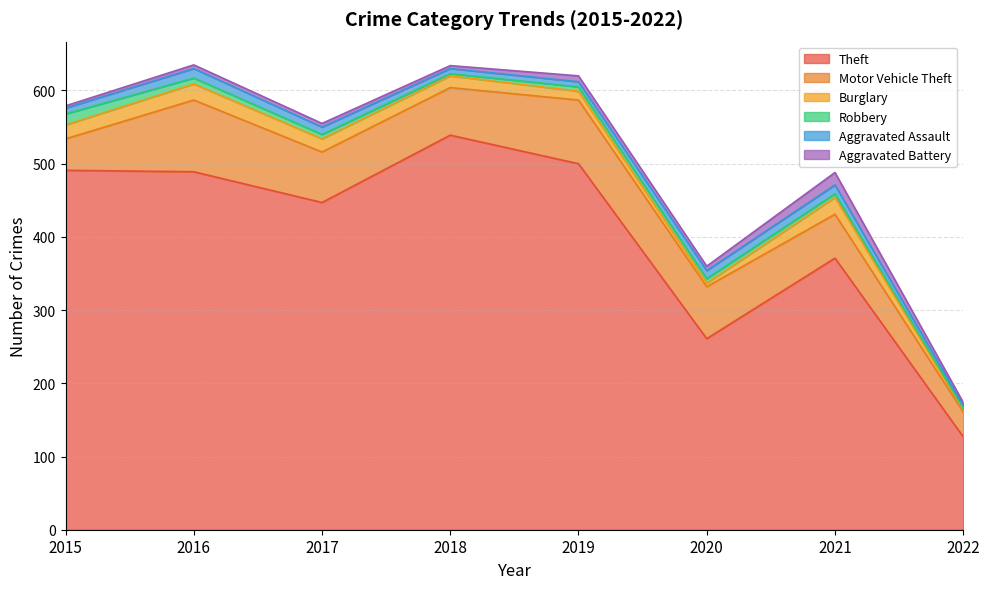

How many Aggravated Assault values are between 7 and 12?

6